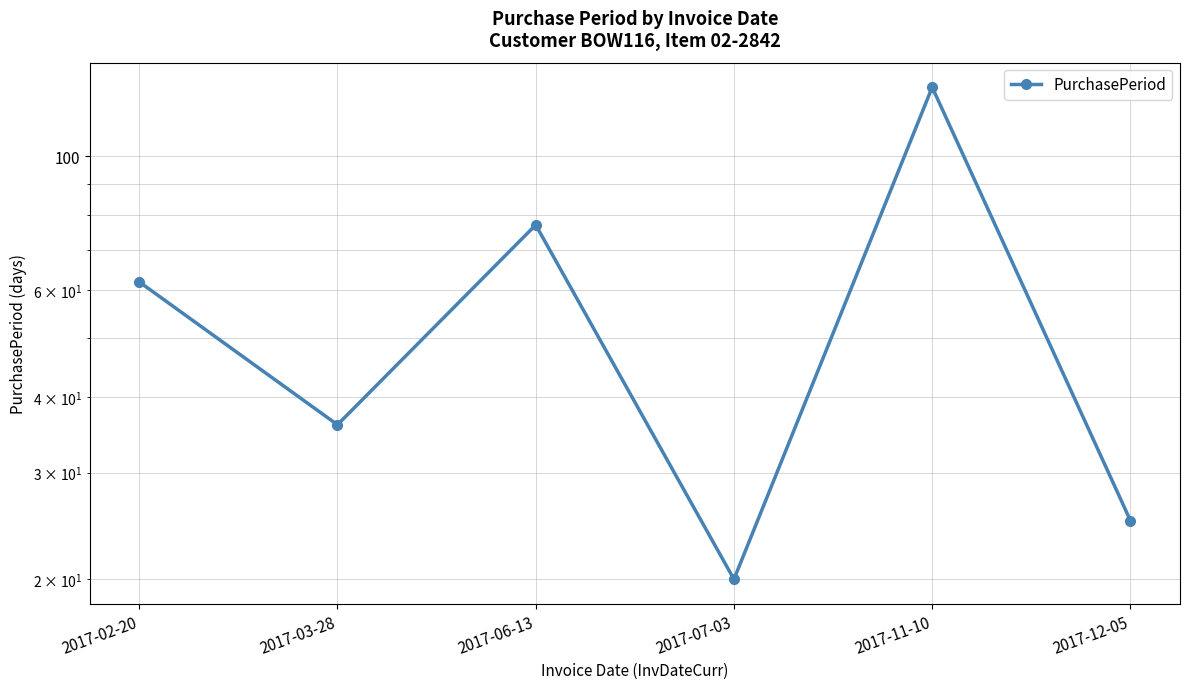

What is the ratio of the value at 2017-03-28 to the value at 2017-11-10?

0.3